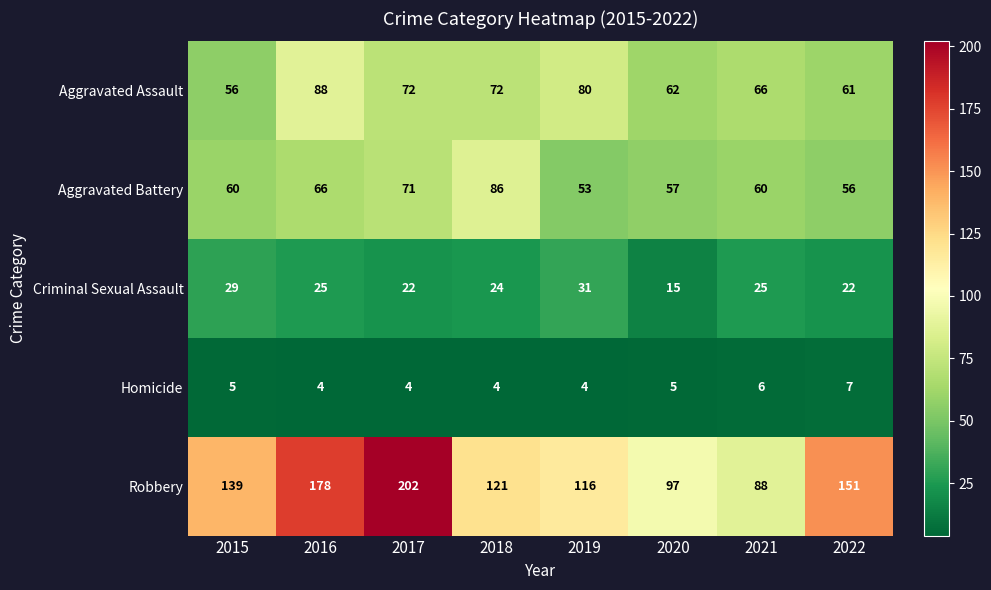

What is the sum of the Aggravated Battery values at 2019 and 2022?

109